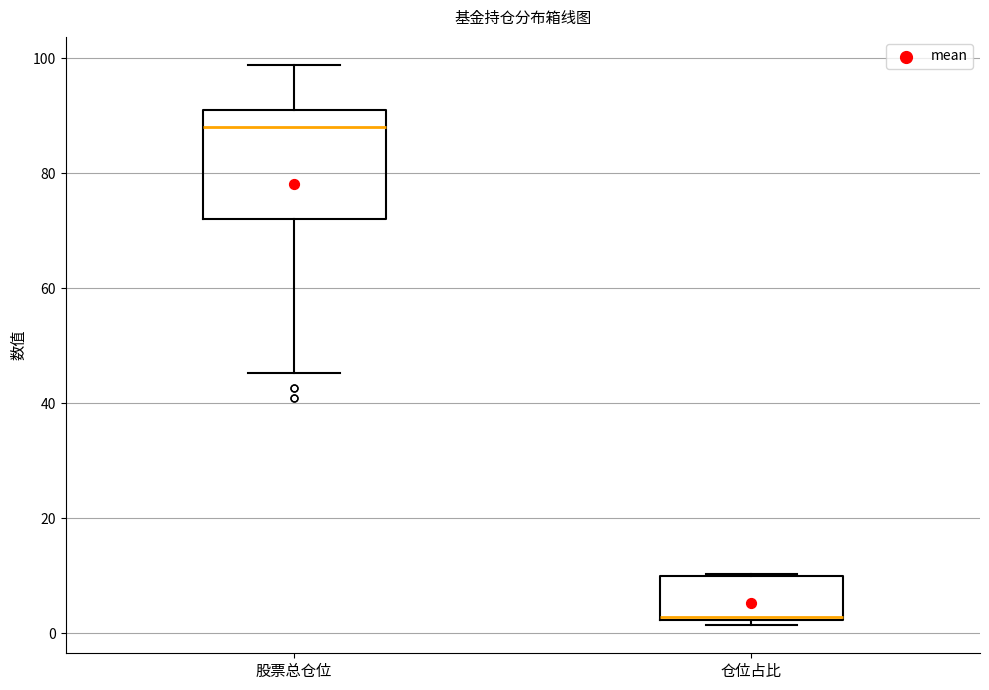

Which box has the highest median line?

股票总仓位